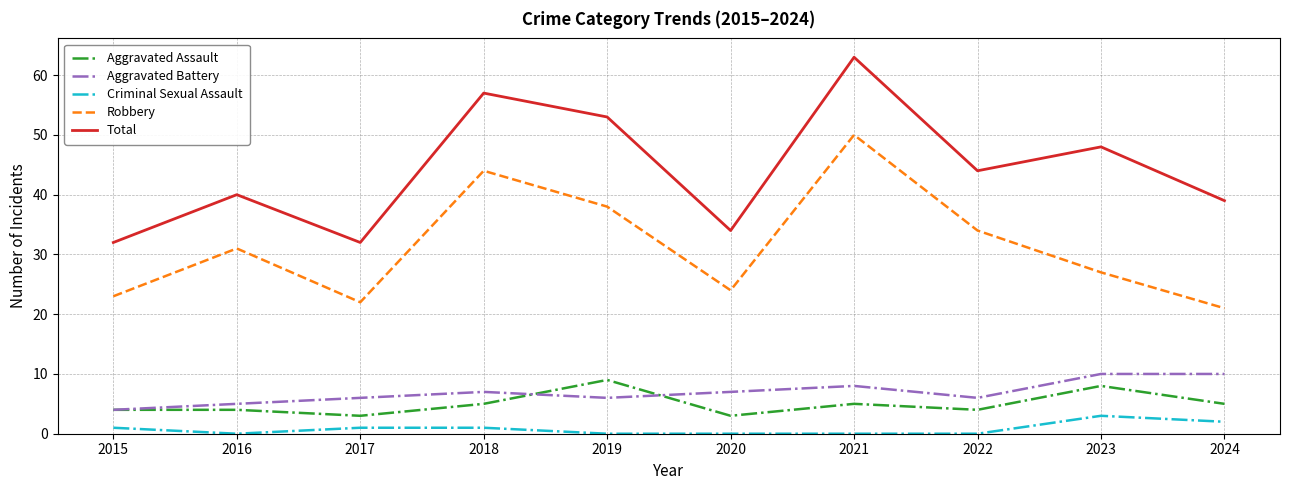

Reading left to right, list all the values displayed in this chart.

Aggravated Assault: 4	4	3	5	9	3	5	4	8	5
Aggravated Battery: 4	5	6	7	6	7	8	6	10	10
Criminal Sexual Assault: 1	0	1	1	0	0	0	0	3	2
Robbery: 23	31	22	44	38	24	50	34	27	21
Total: 32	40	32	57	53	34	63	44	48	39